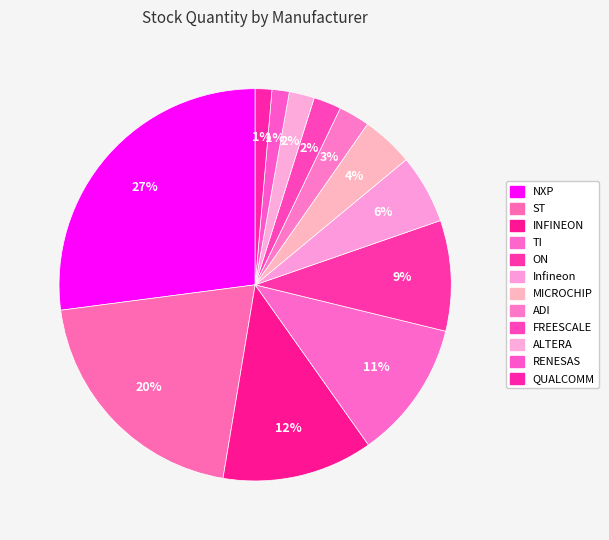

How many segments does this pie chart have?

12